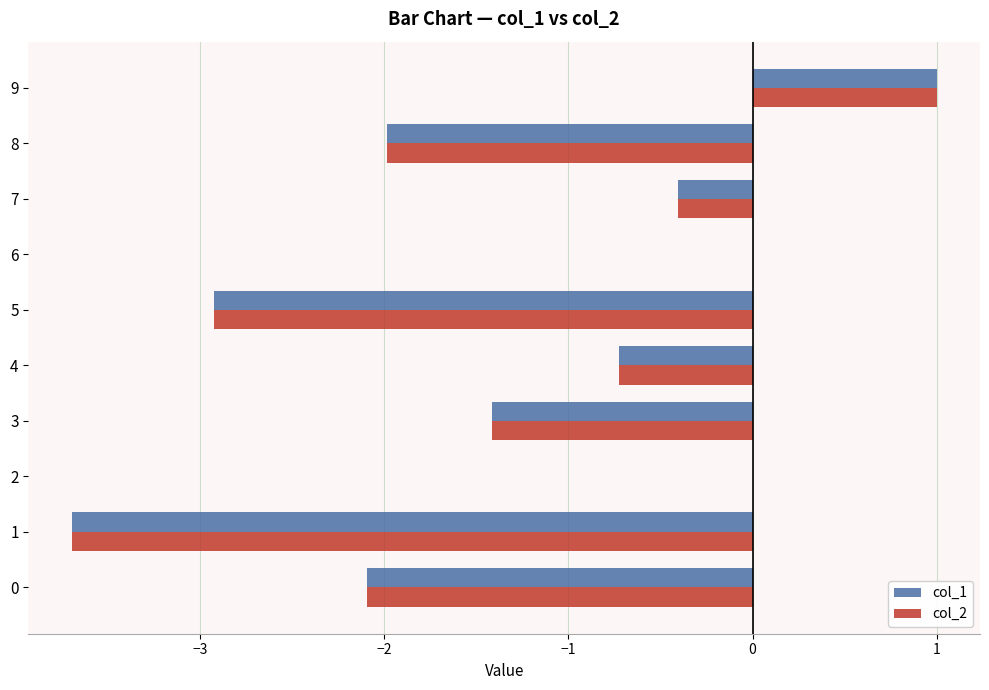

What is the total value across all series at 4?

-1.4